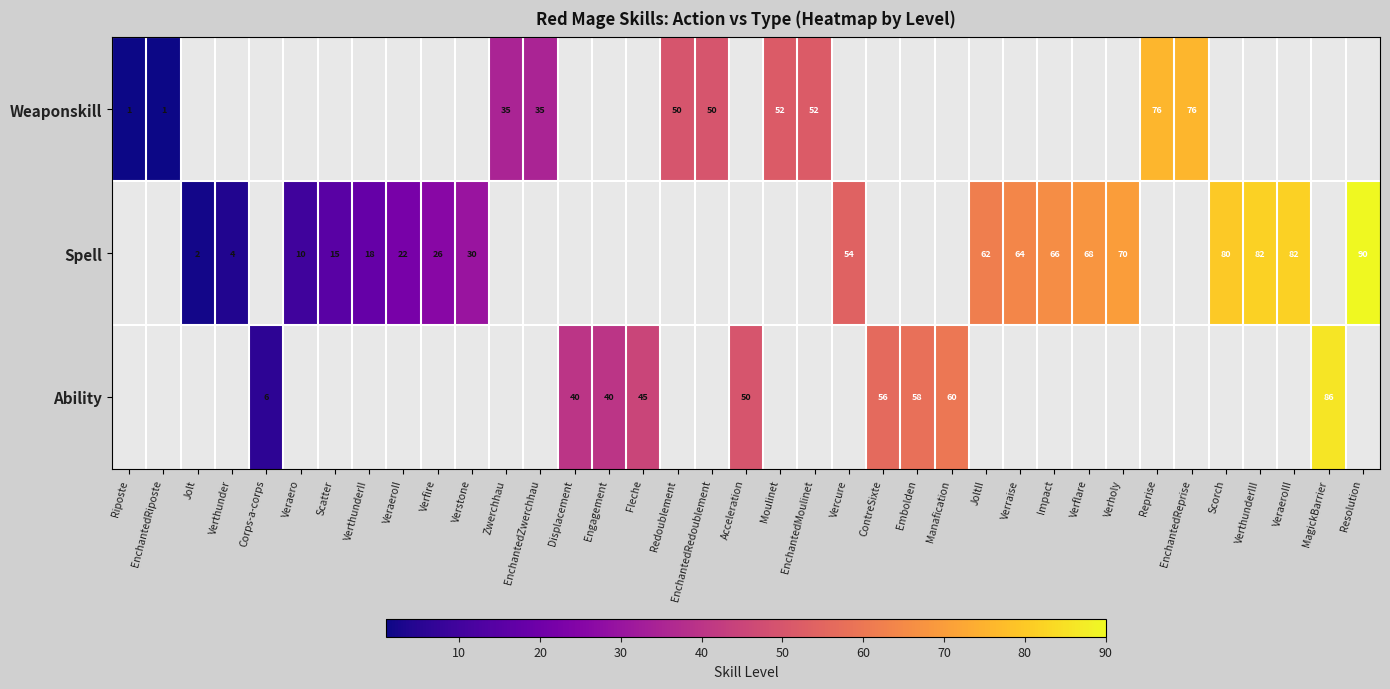

The value of Weaponskill at EnchantedRiposte is 1. True or false?

True